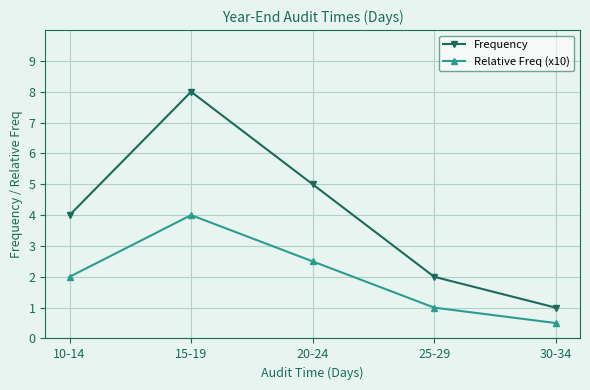

What is the difference between the maximum and second lowest values in the Frequency series?

6.0